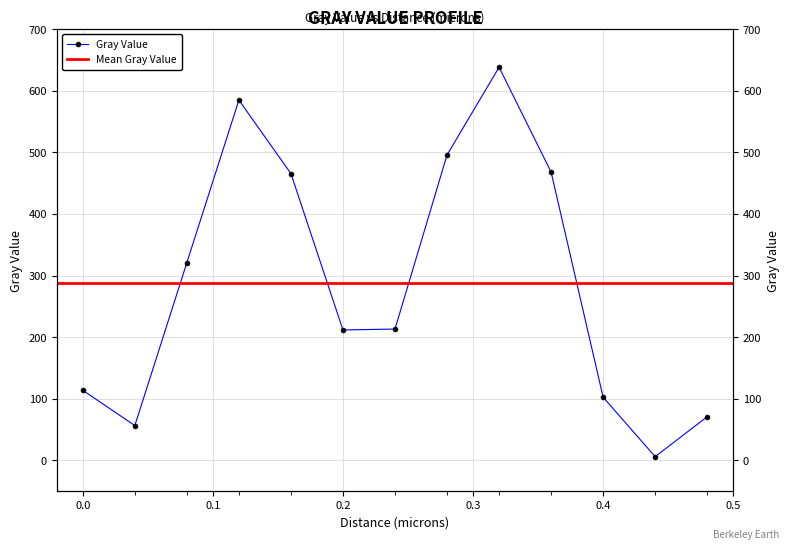

What is the label of the 10th point from the right?

0.12